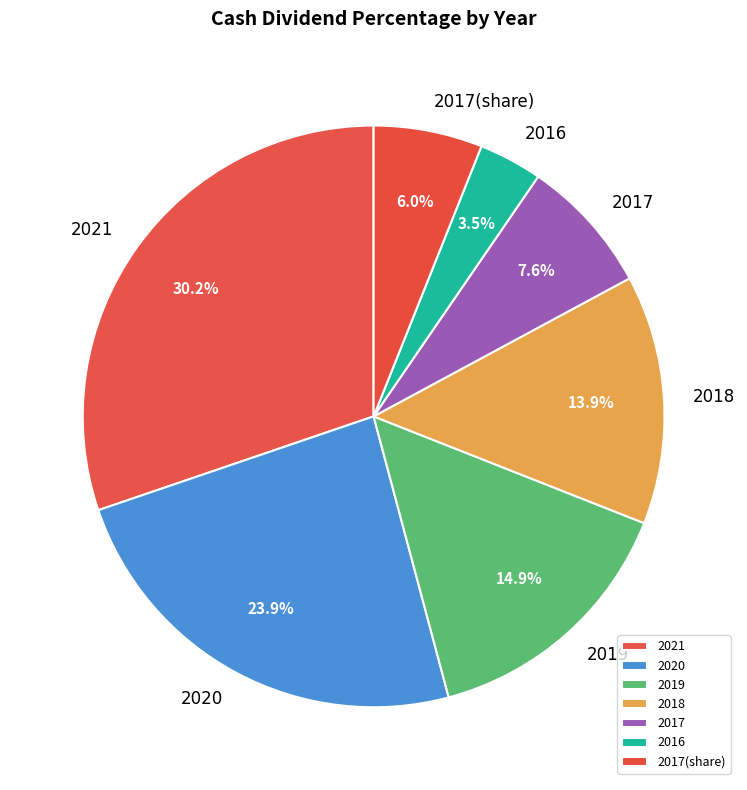

Is 2017 the majority of the pie?

No